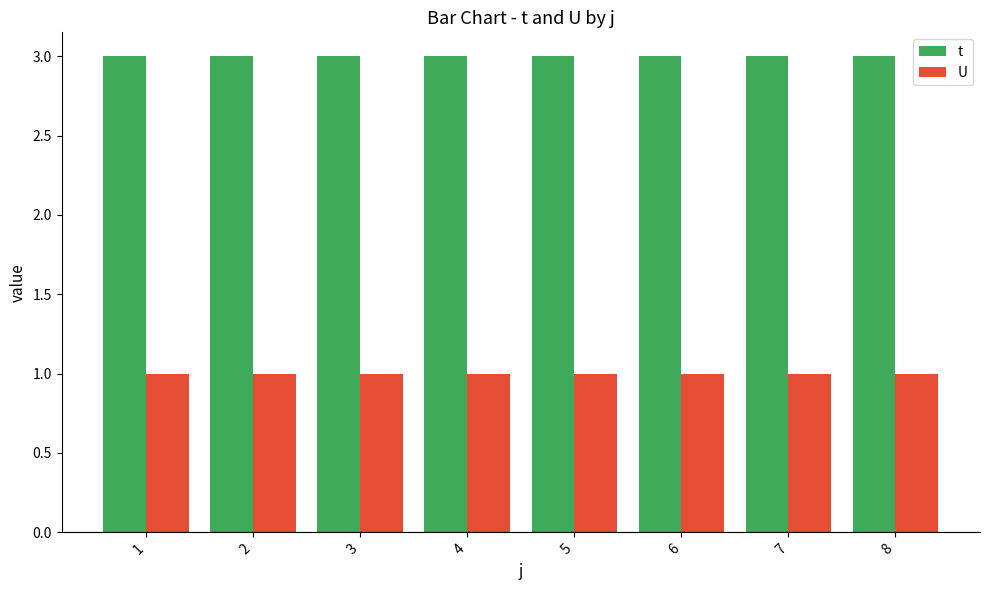

What is the maximum value shown in the chart?

3